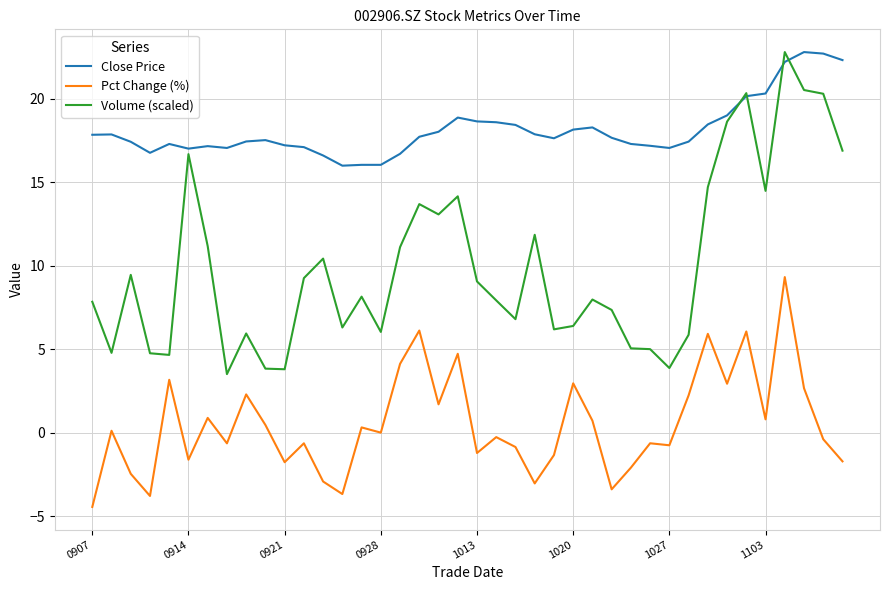

What is the minimum value for Close Price?

16.0